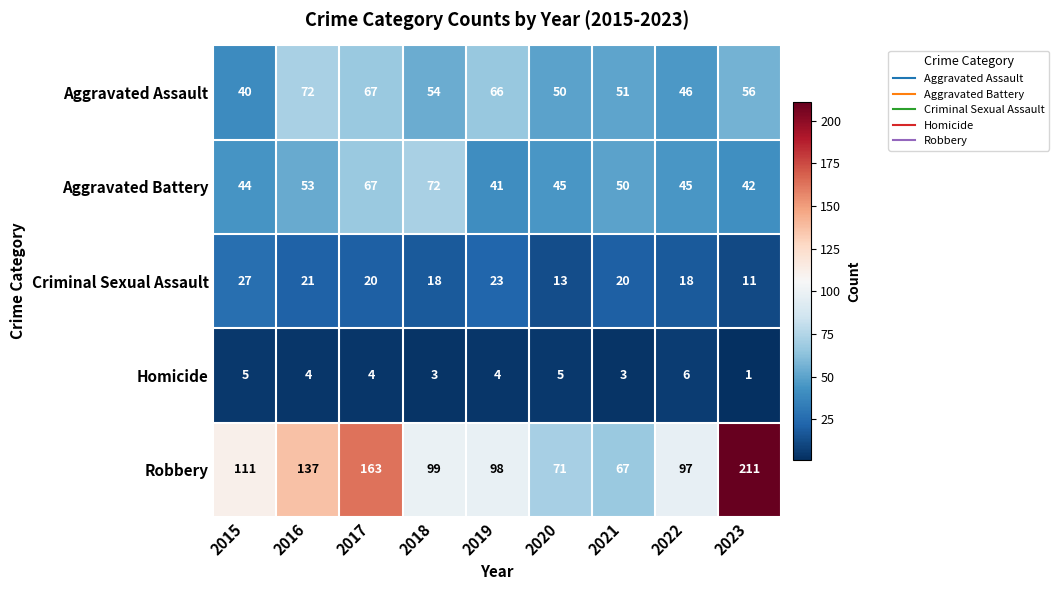

Read the Criminal Sexual Assault value at 2019.

23